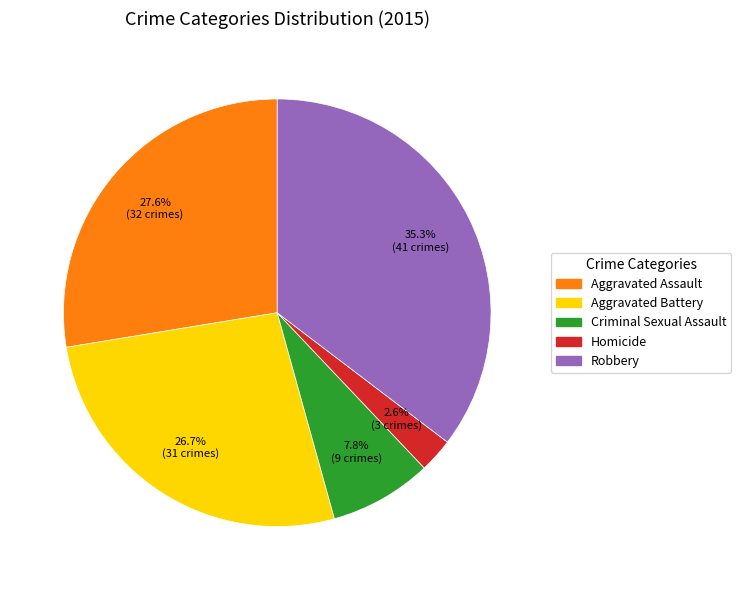

Count the number of slices in the pie.

5